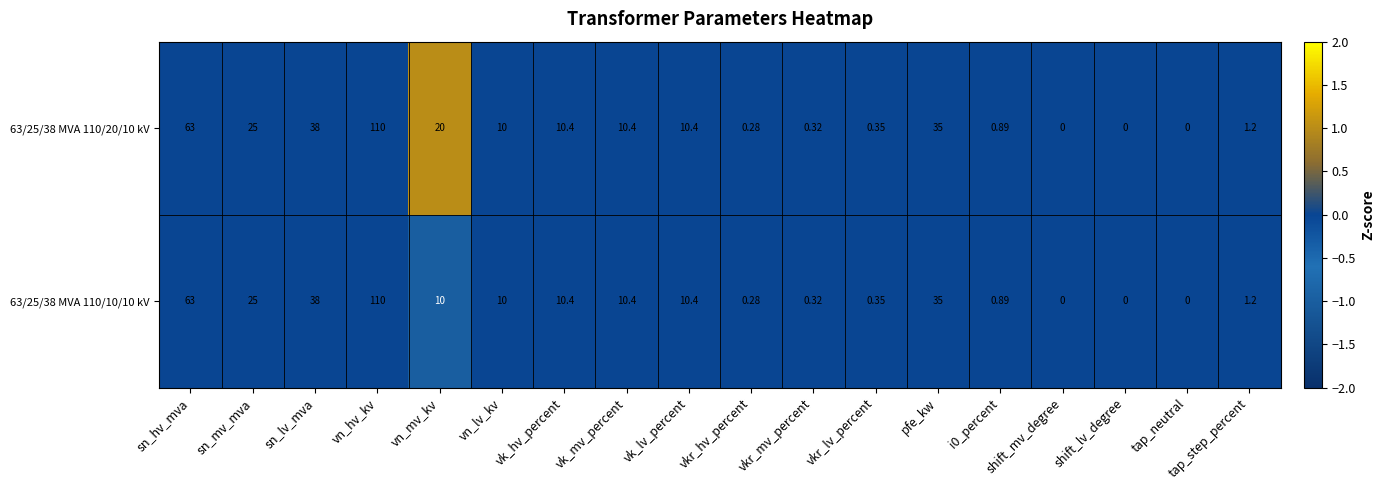

Where is 63/25/38 MVA 110/10/10 kV nearest to the value 55?

sn_hv_mva